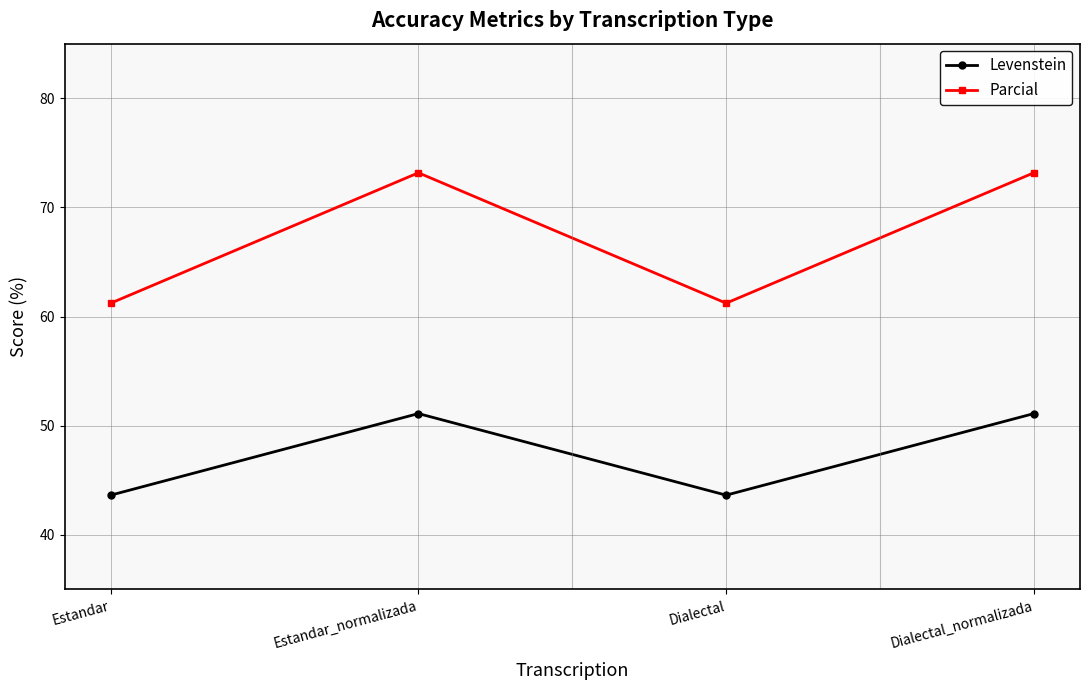

Does the chart display data point markers on the line(s)?

Yes